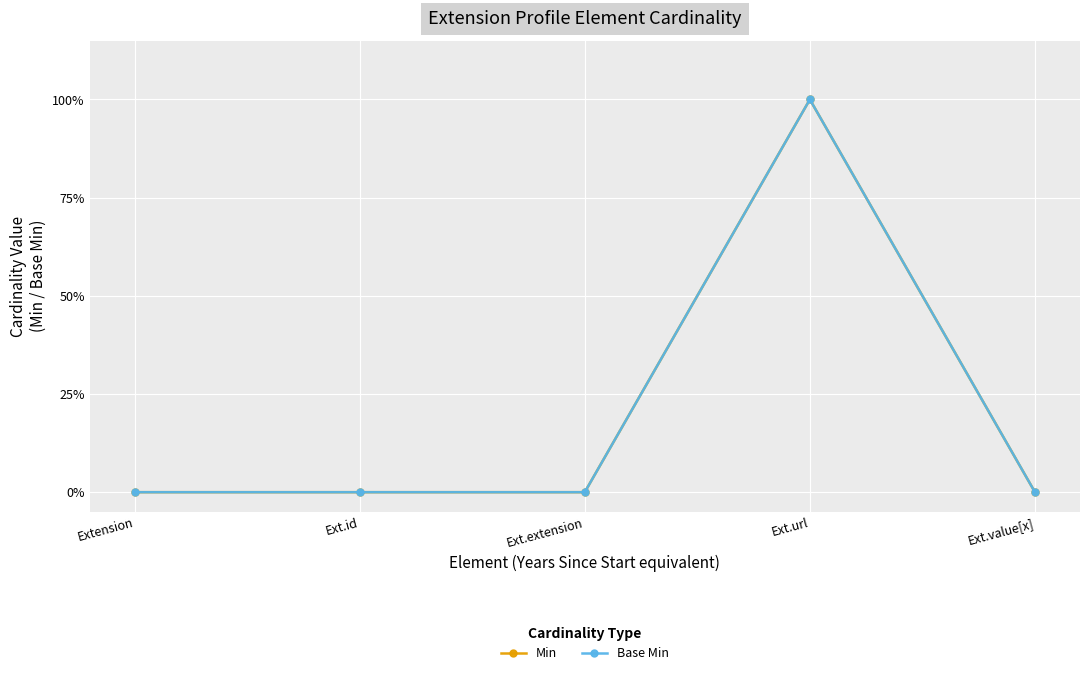

Is this an area chart (filled region under the line)?

No